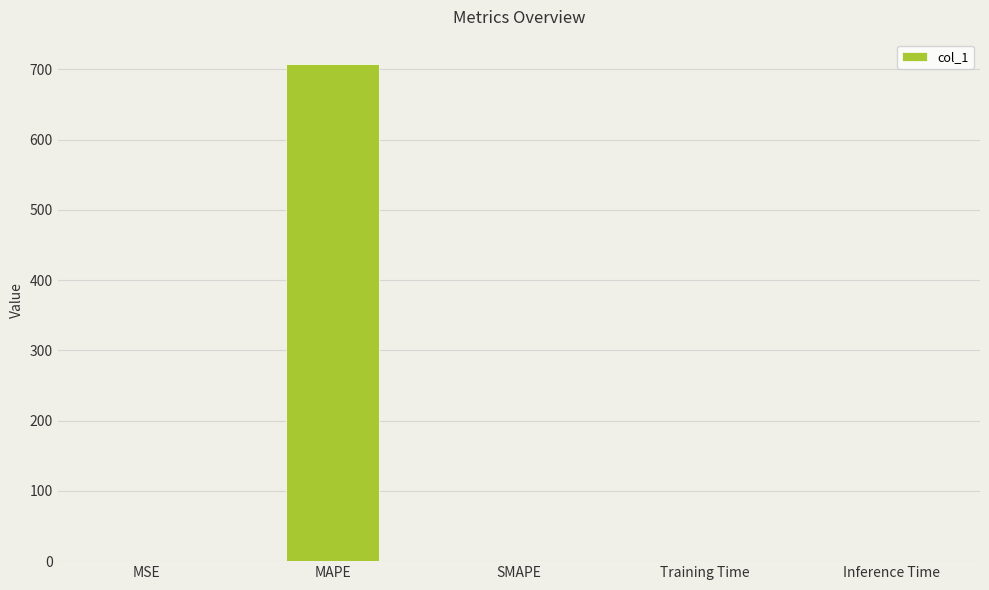

True or false: the data shows 0.0 at SMAPE.

True